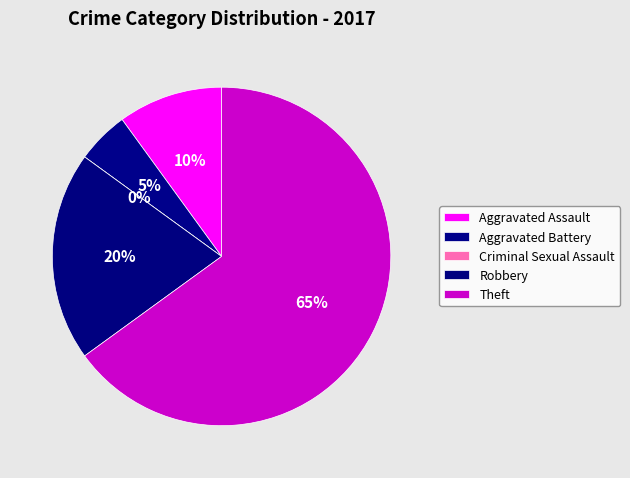

Rank the categories by value from lowest to highest.

Criminal Sexual Assault, Aggravated Battery, Aggravated Assault, Robbery, Theft